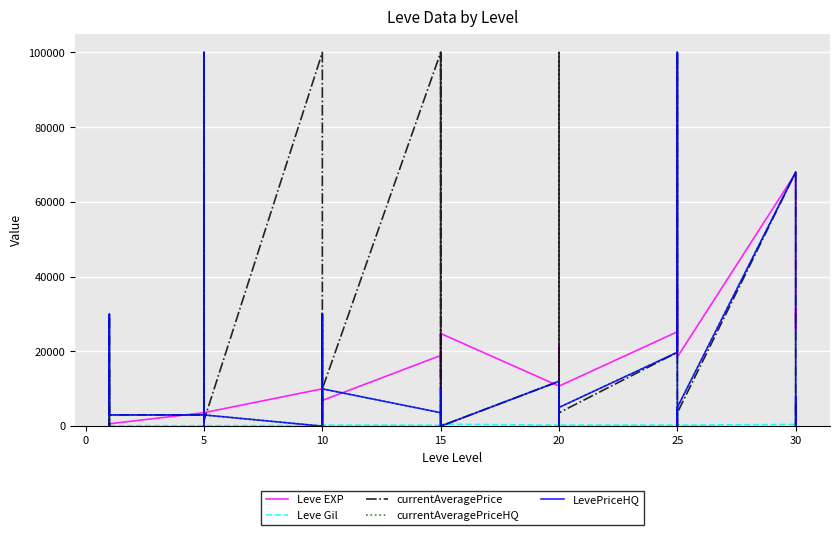

What is the difference between the maximum and second lowest values in the currentAveragePriceHQ series?

100000